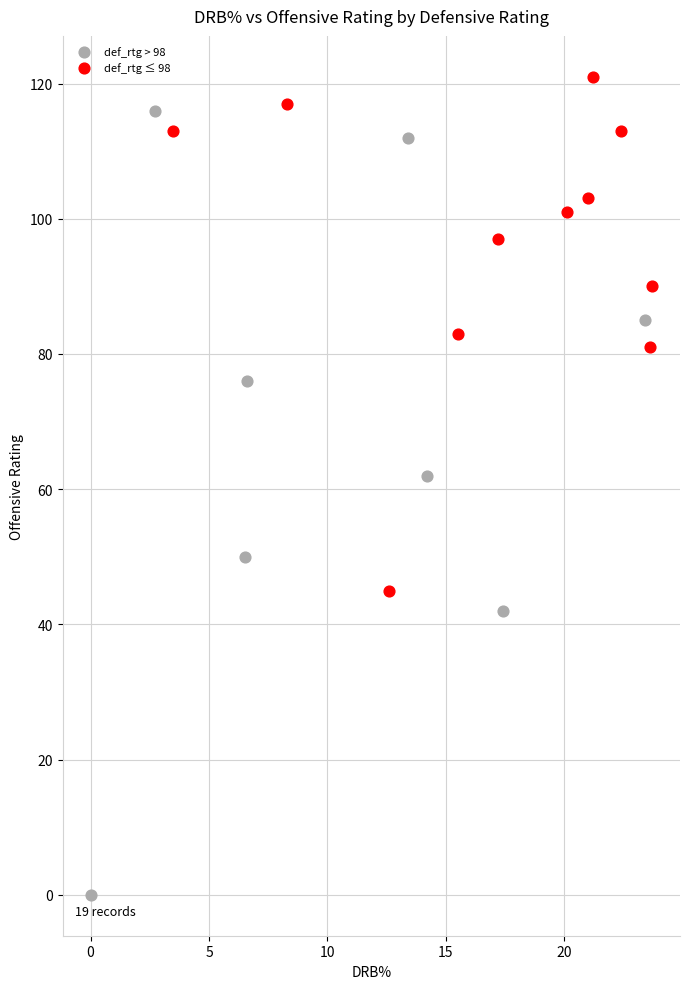

Which series reaches the minimum Y coordinate?

def_rtg > 98